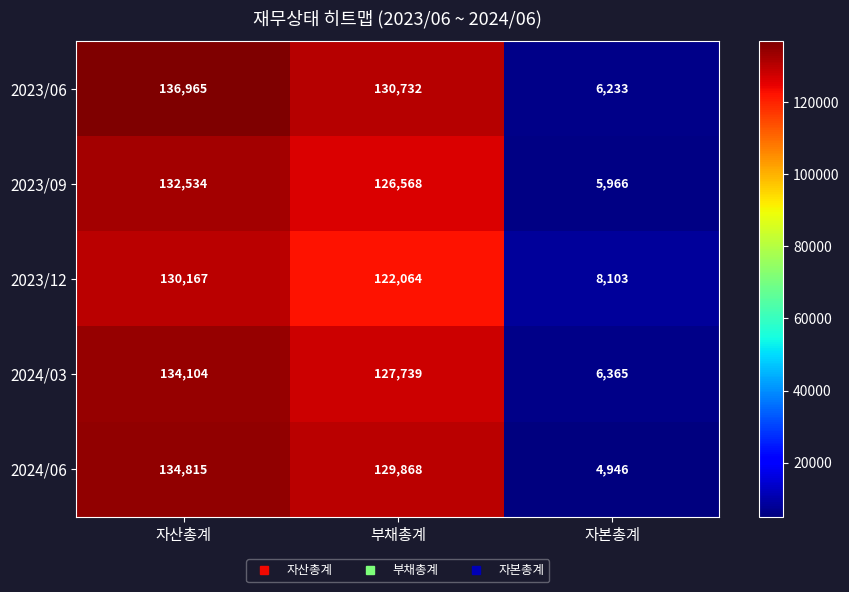

Is the value of 2023/06 at 자산총계 greater than the value of 2023/09 at 자본총계?

Yes